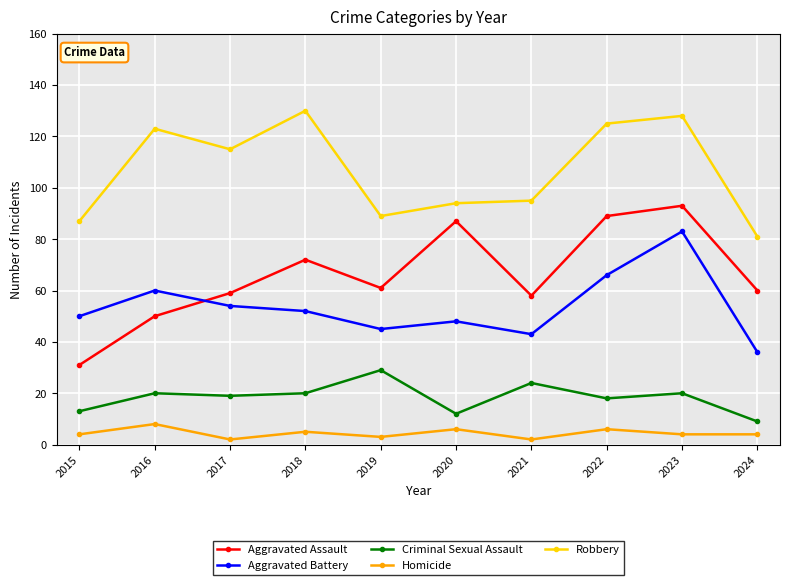

Reading left to right, list all the values displayed in this chart.

Aggravated Assault: 31	50	59	72	61	87	58	89	93	60
Aggravated Battery: 50	60	54	52	45	48	43	66	83	36
Criminal Sexual Assault: 13	20	19	20	29	12	24	18	20	9
Homicide: 4	8	2	5	3	6	2	6	4	4
Robbery: 87	123	115	130	89	94	95	125	128	81